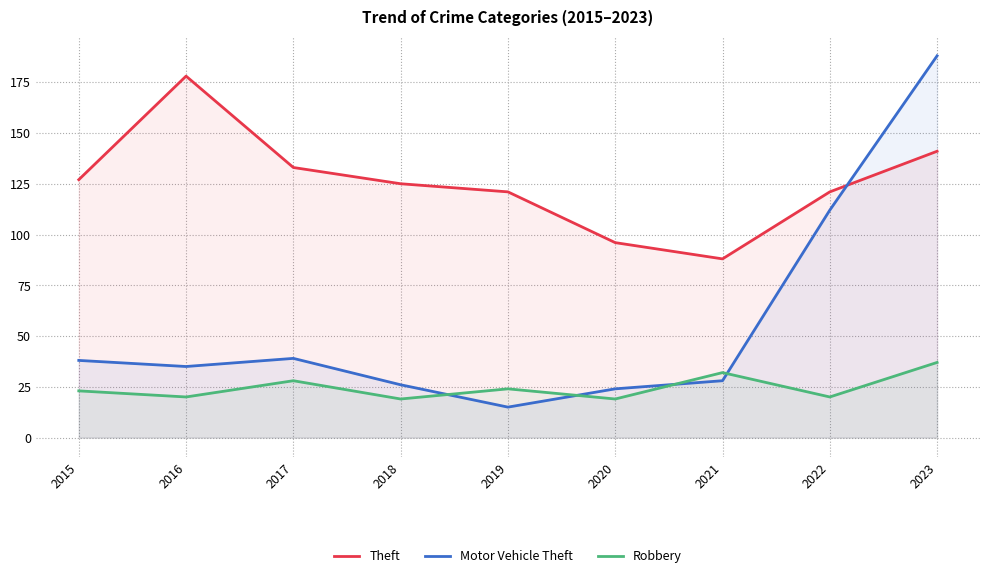

What is the maximum value for Motor Vehicle Theft?

188